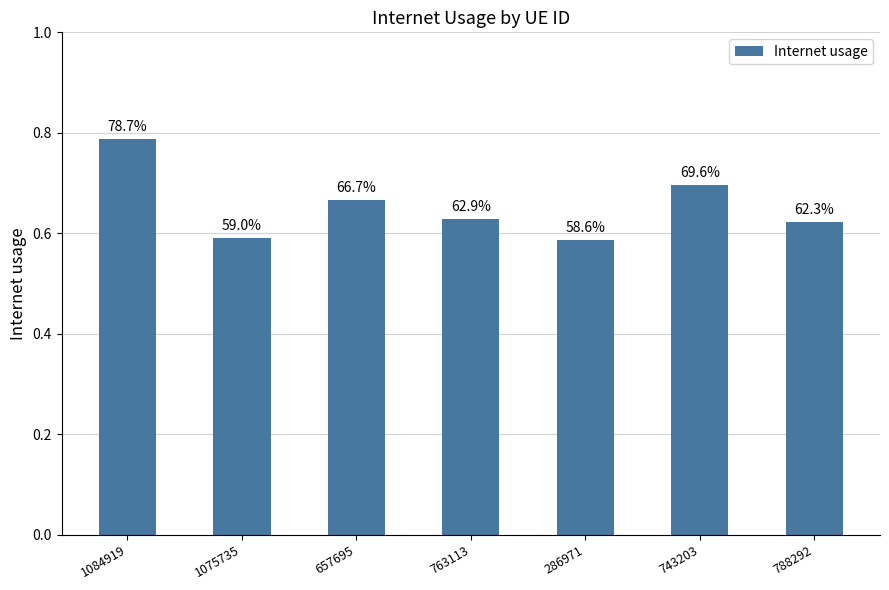

The value at 788292 is 1.1. True or false?

False